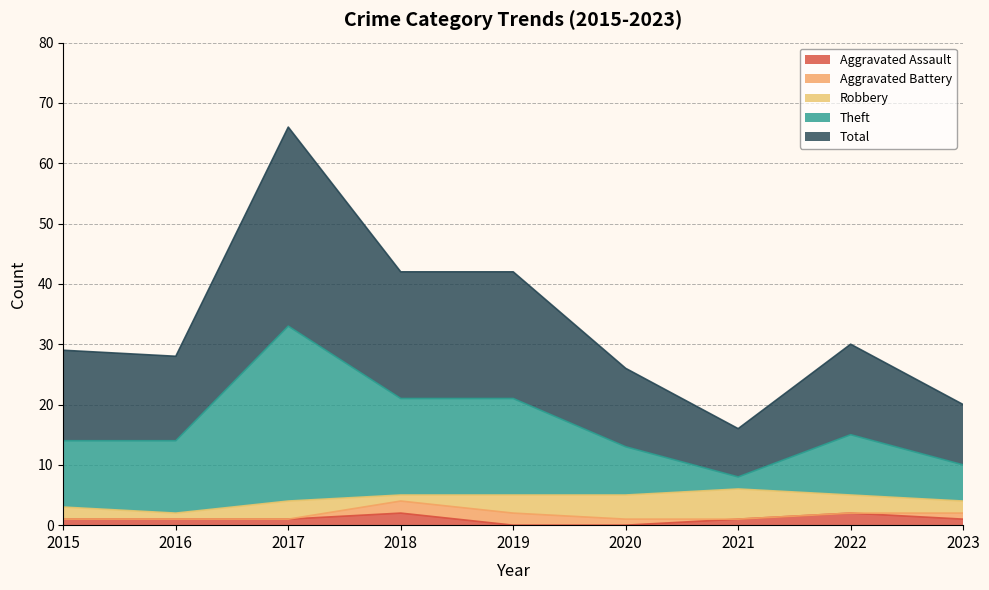

Which has a higher value, 2020 or 2018?

2018